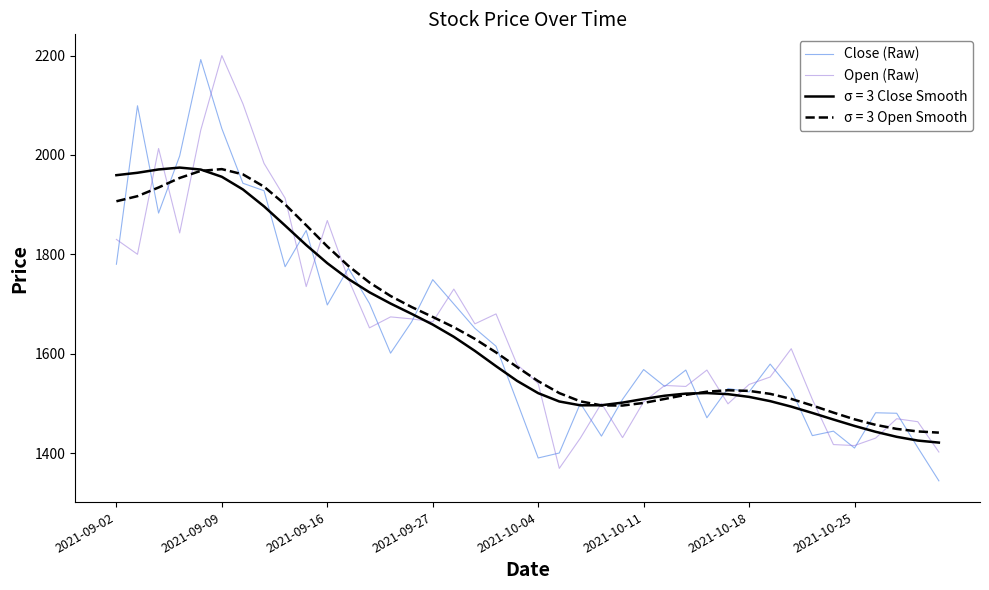

What is the maximum value for Open (Raw)?

2200.0